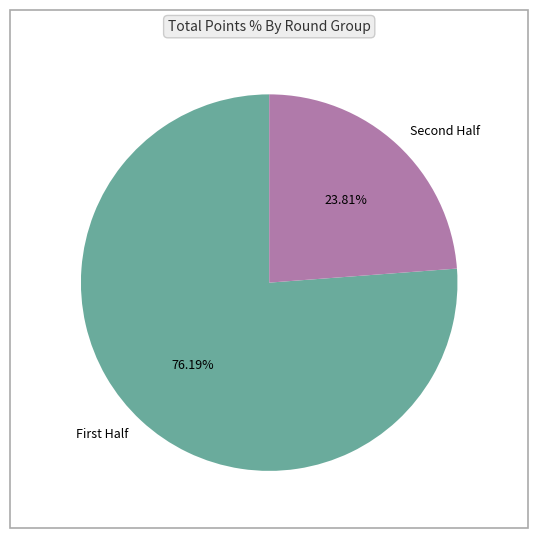

Which slice is the largest?

First Half